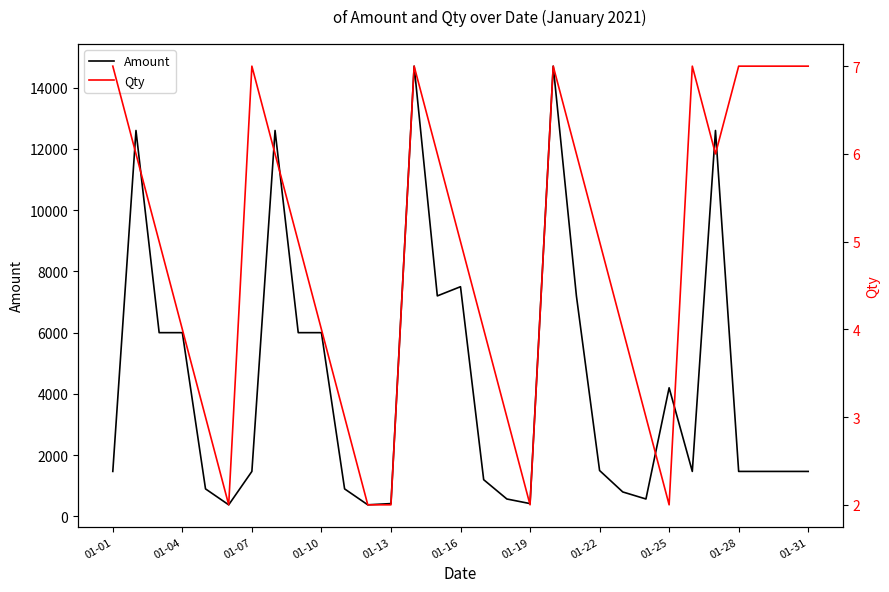

What is the minimum value for Amount?

380